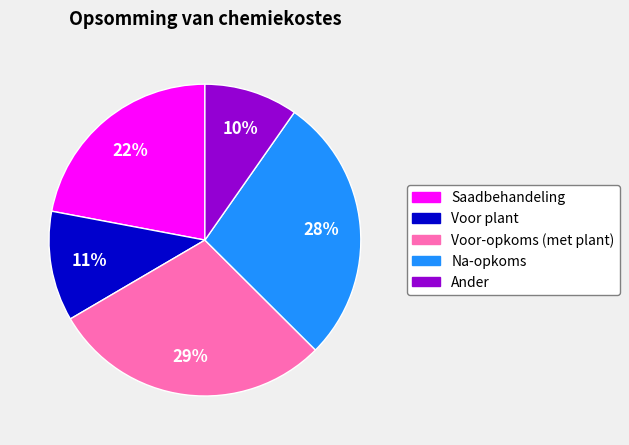

Combined, do Voor plant and Voor-opkoms (met plant) account for over 50%?

No